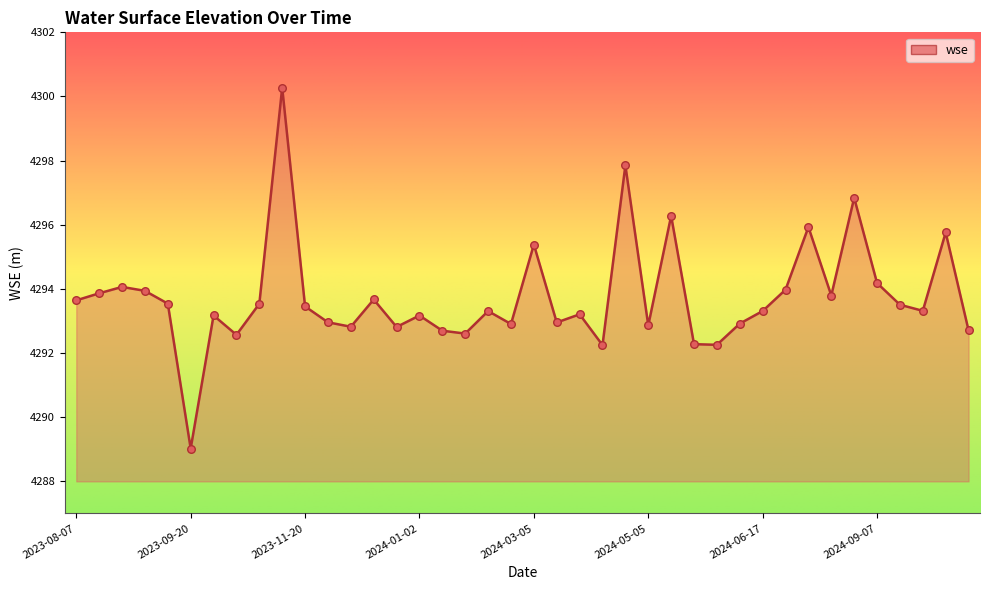

What is the difference between the maximum and minimum values?

11.3